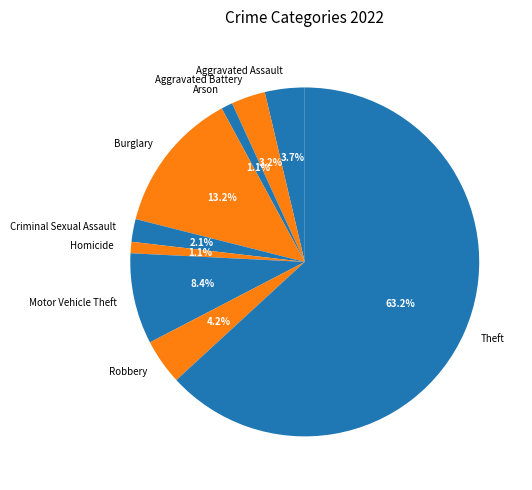

Does any single category account for the majority?

Yes